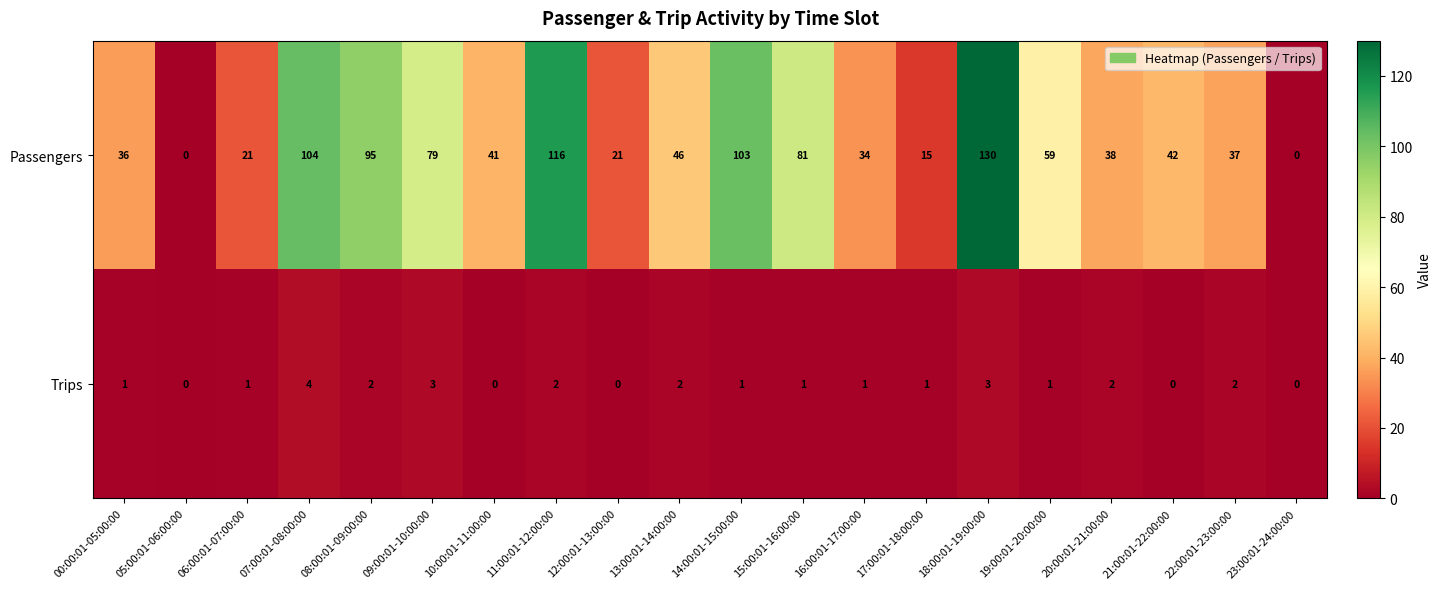

Rank the series at 06:00:01-07:00:00 from highest to lowest value.

Passengers, Trips